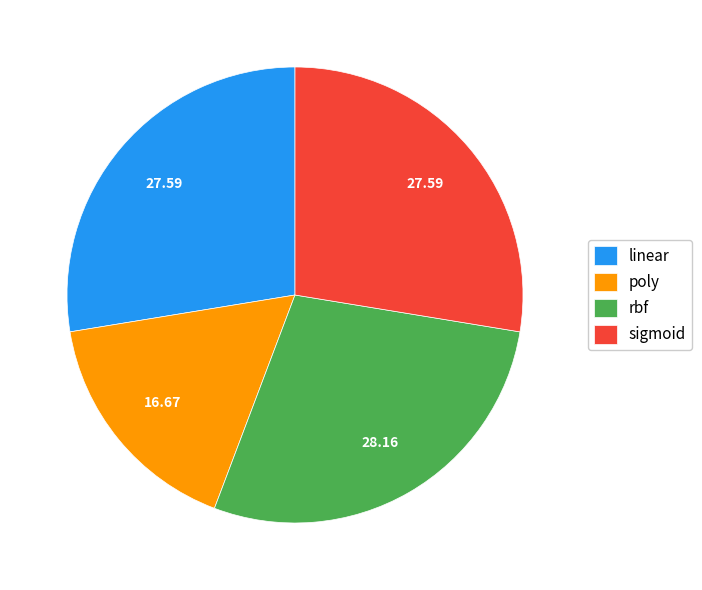

Do rbf and linear together represent more than half of the pie?

Yes